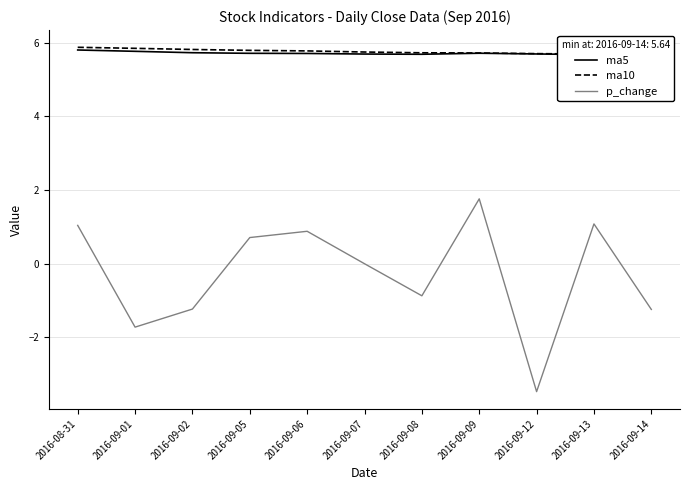

True or false: ma10 and p_change intersect in this chart.

False